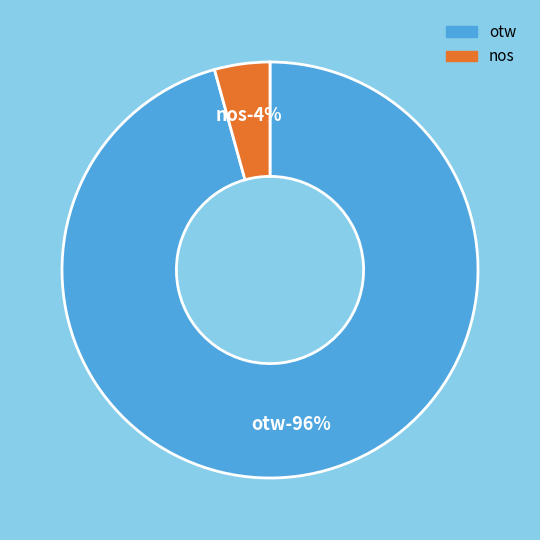

Is there a majority slice in this chart?

Yes